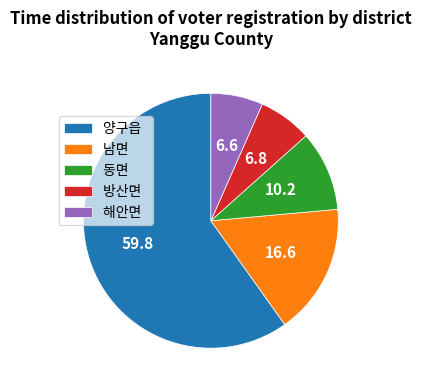

Which has a higher value, 해안면 or 동면?

동면